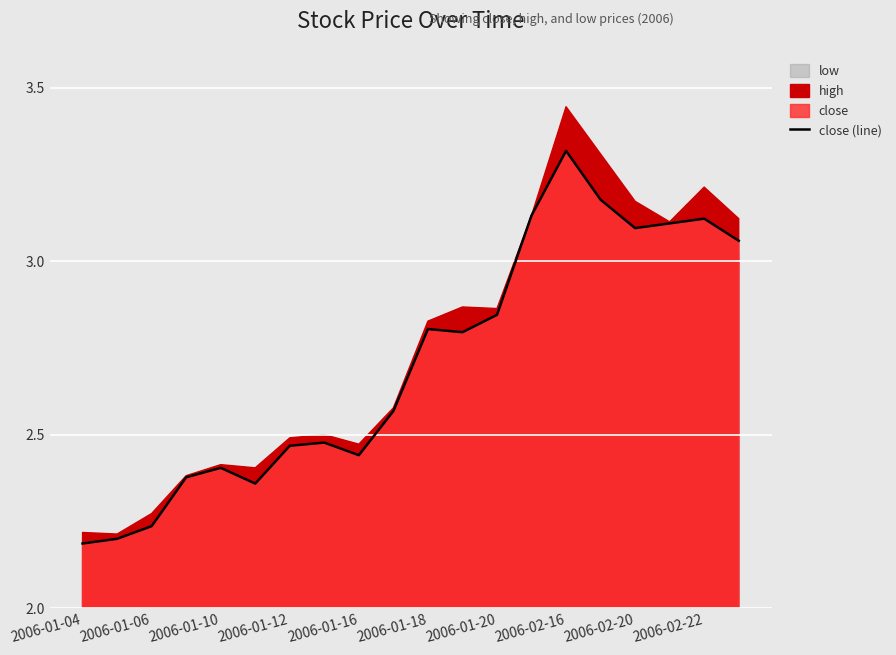

The close (line) series shows 2.2 at 2006-01-04. True or false?

True